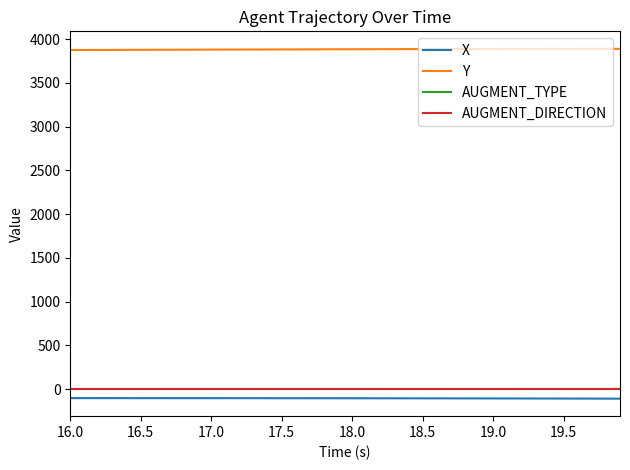

What is the greatest value displayed?

3889.3